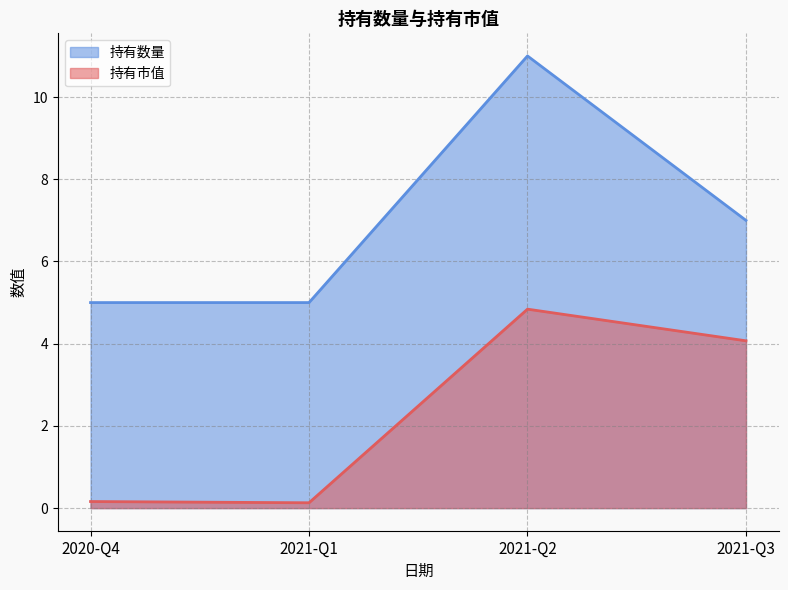

Does the chart display data point markers on the line(s)?

No